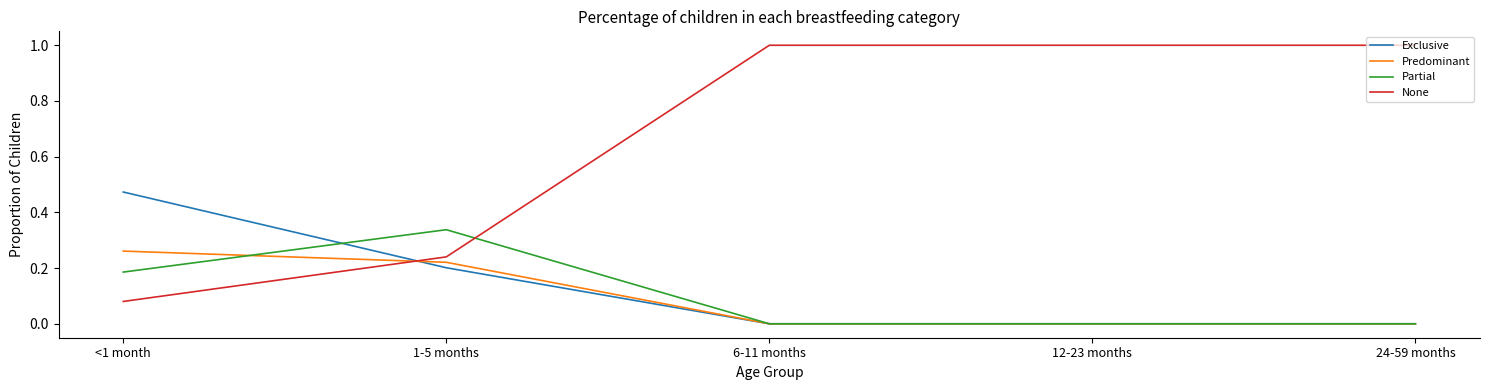

Is it true that None equals 1.5 at 6-11 months?

False